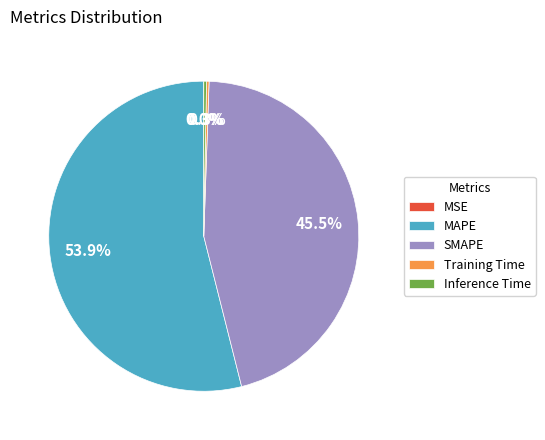

Is there any slice that represents more than half of the pie?

Yes